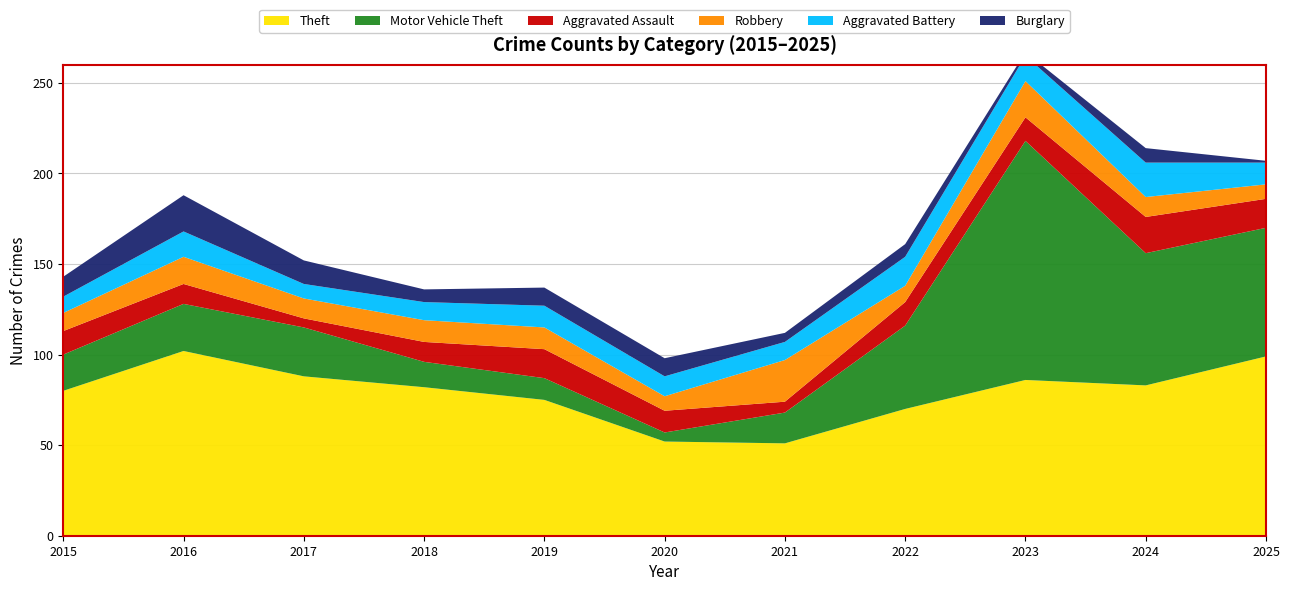

Reading left to right, extract all data points from this chart.

Theft: 2015=80	2016=102	2017=88	2018=82	2019=75	2020=52	2021=51	2022=70	2023=86	2024=83	2025=99
Motor Vehicle Theft: 2015=20	2016=26	2017=27	2018=14	2019=12	2020=5	2021=17	2022=46	2023=132	2024=73	2025=71
Aggravated Assault: 2015=13	2016=11	2017=5	2018=11	2019=16	2020=12	2021=6	2022=13	2023=13	2024=20	2025=16
Robbery: 2015=10	2016=15	2017=11	2018=12	2019=12	2020=8	2021=23	2022=9	2023=20	2024=11	2025=8
Aggravated Battery: 2015=9	2016=14	2017=8	2018=10	2019=12	2020=11	2021=10	2022=16	2023=14	2024=19	2025=12
Burglary: 2015=11	2016=20	2017=13	2018=7	2019=10	2020=10	2021=5	2022=7	2023=2	2024=8	2025=1